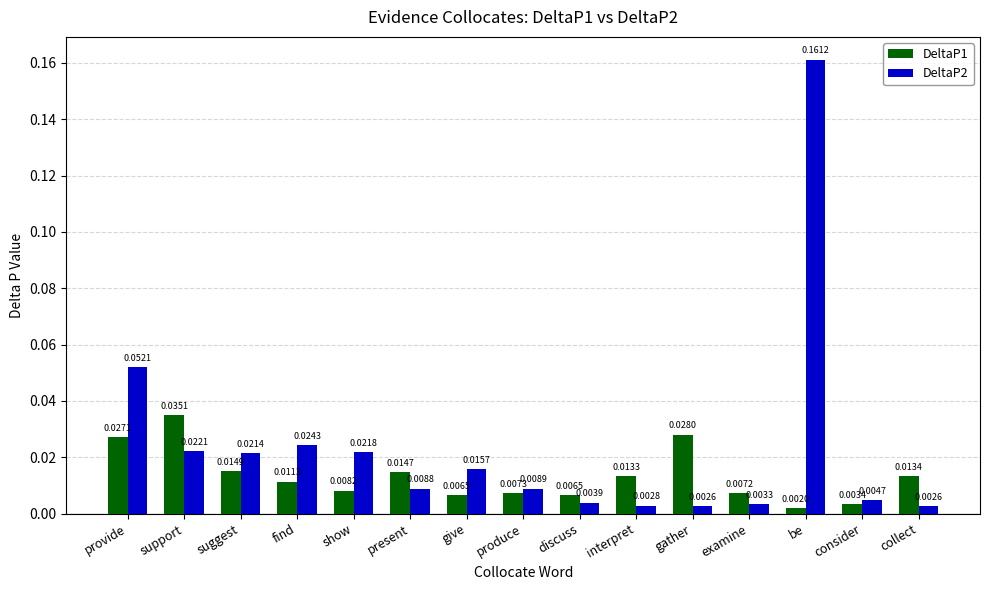

What is the label of the 2nd bar from the left?

support